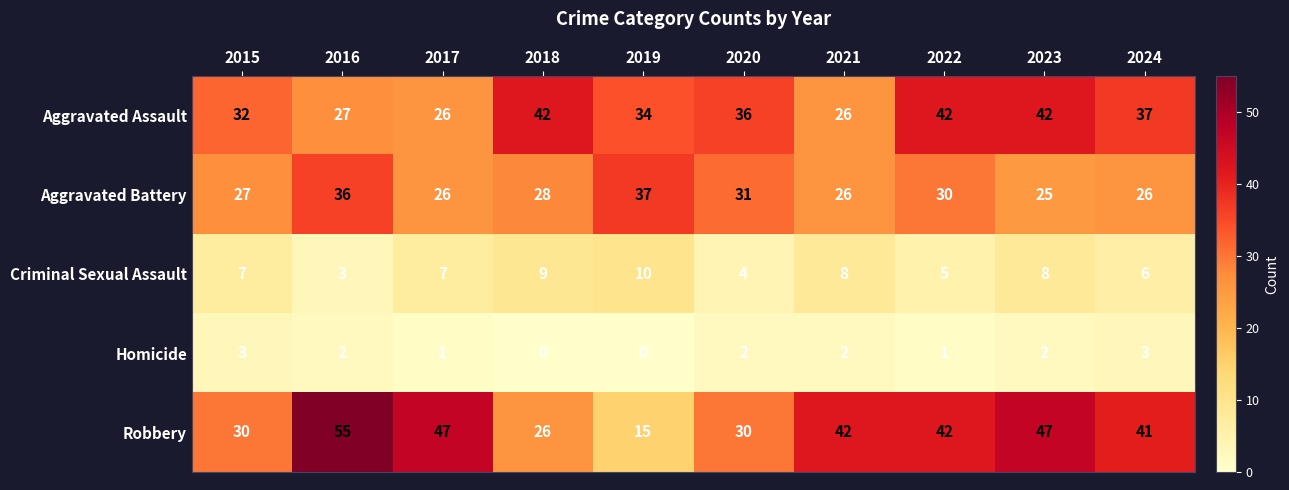

List the series in order of their peak value, lowest first.

Homicide, Criminal Sexual Assault, Aggravated Battery, Aggravated Assault, Robbery